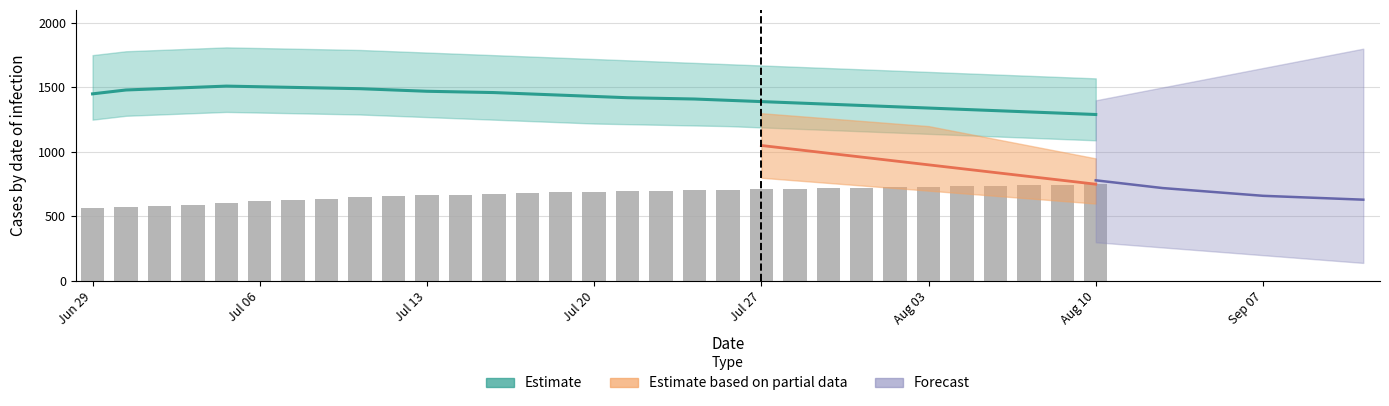

What is the difference between the maximum and minimum values?

186